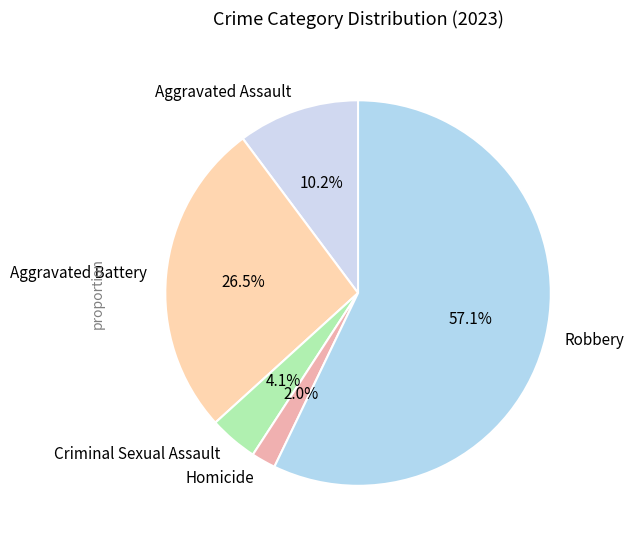

Do Aggravated Assault and Robbery together represent more than half of the pie?

Yes